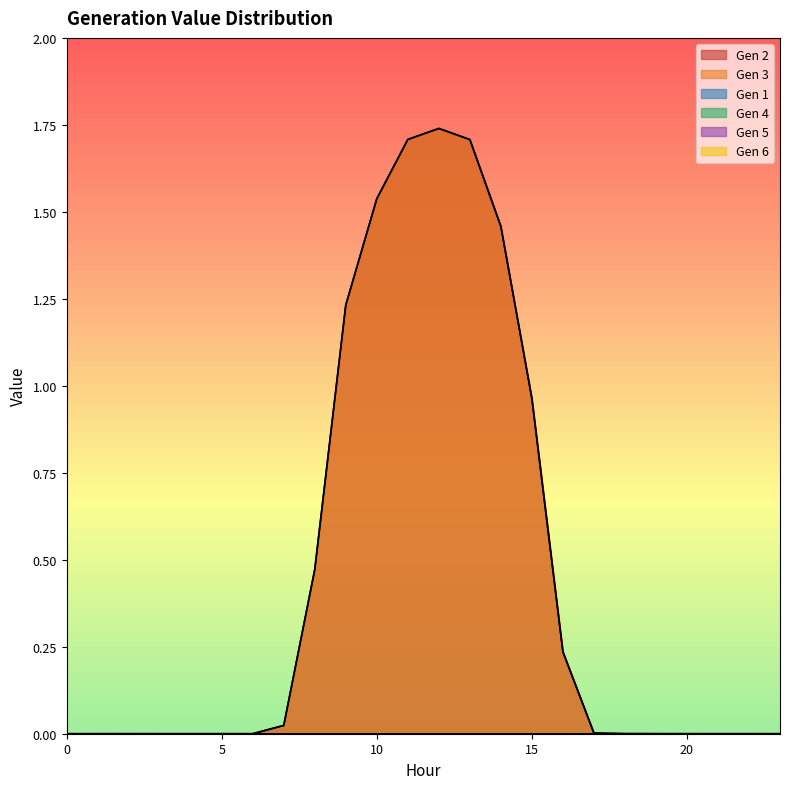

How many data points does each series have?

24